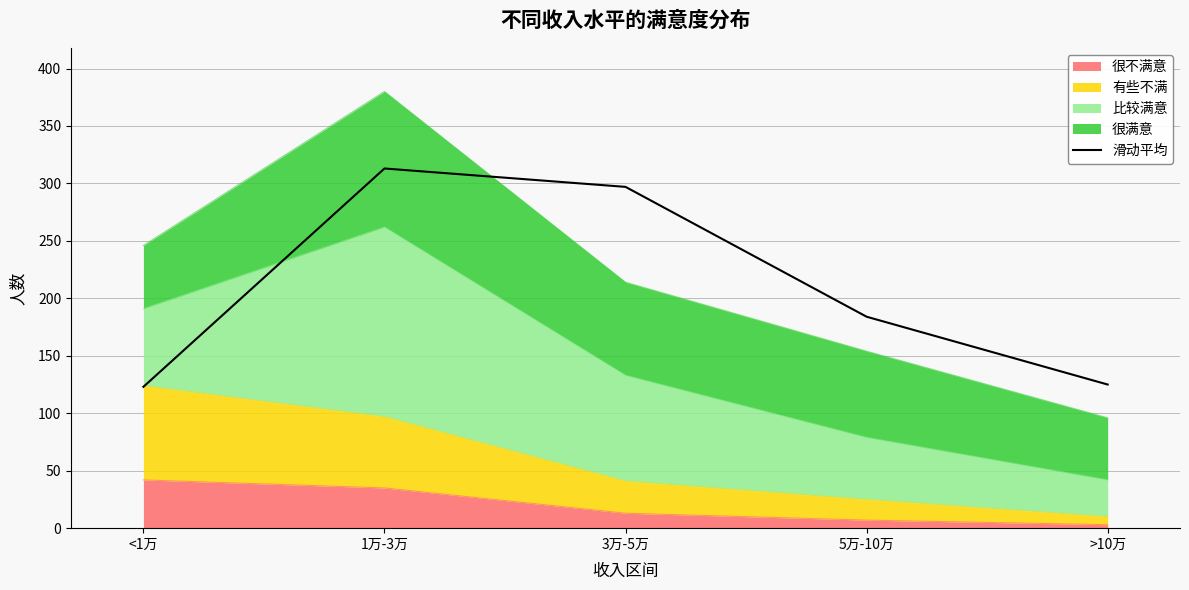

At which label is the value closest to 218?

5万-10万